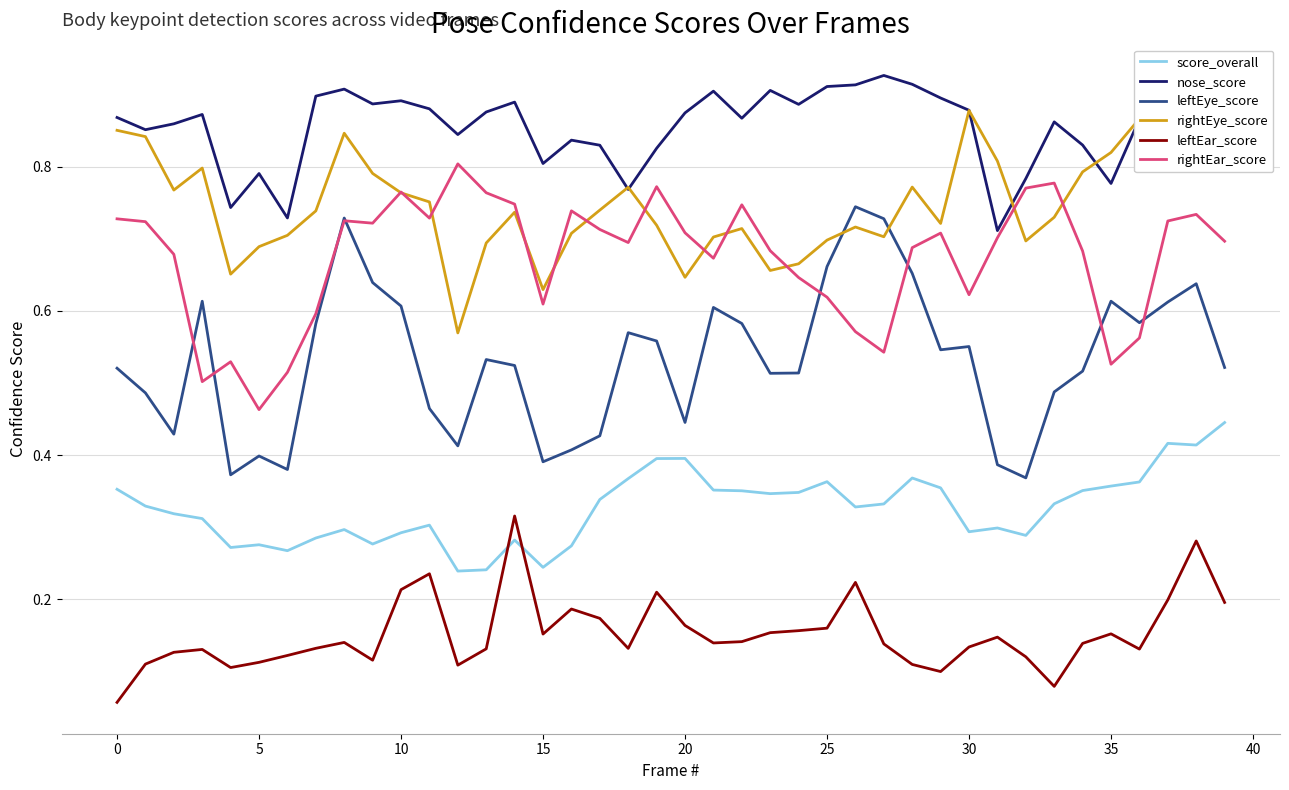

True or false: rightEar_score and leftEar_score cross at least once.

False